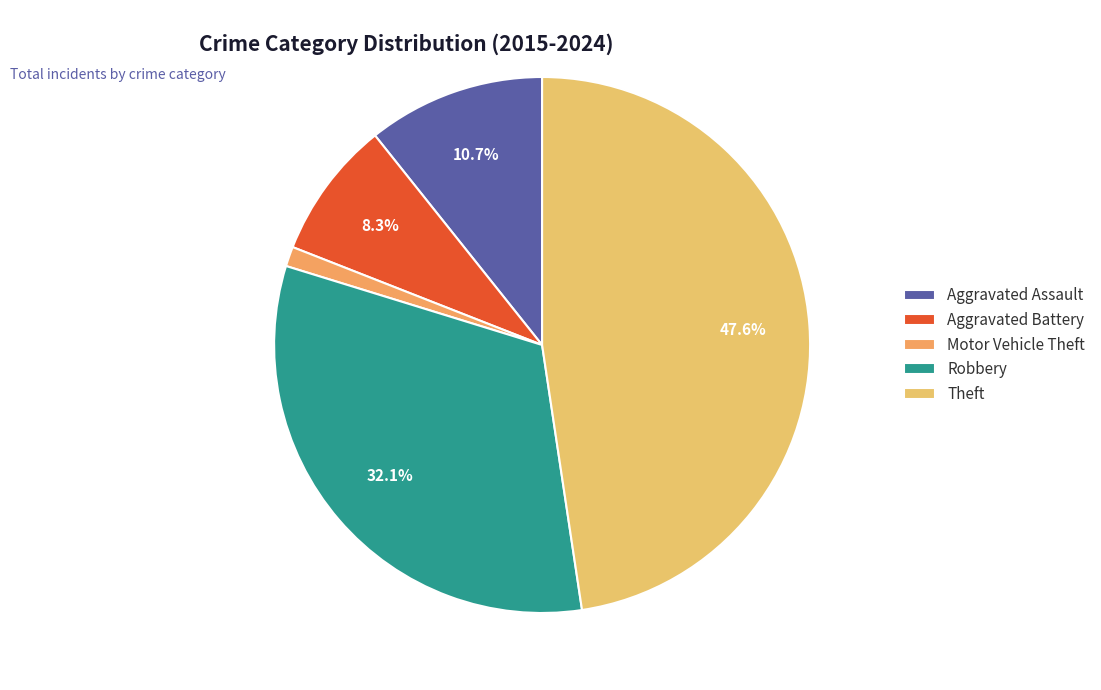

Which has a higher value, Theft or Robbery?

Theft